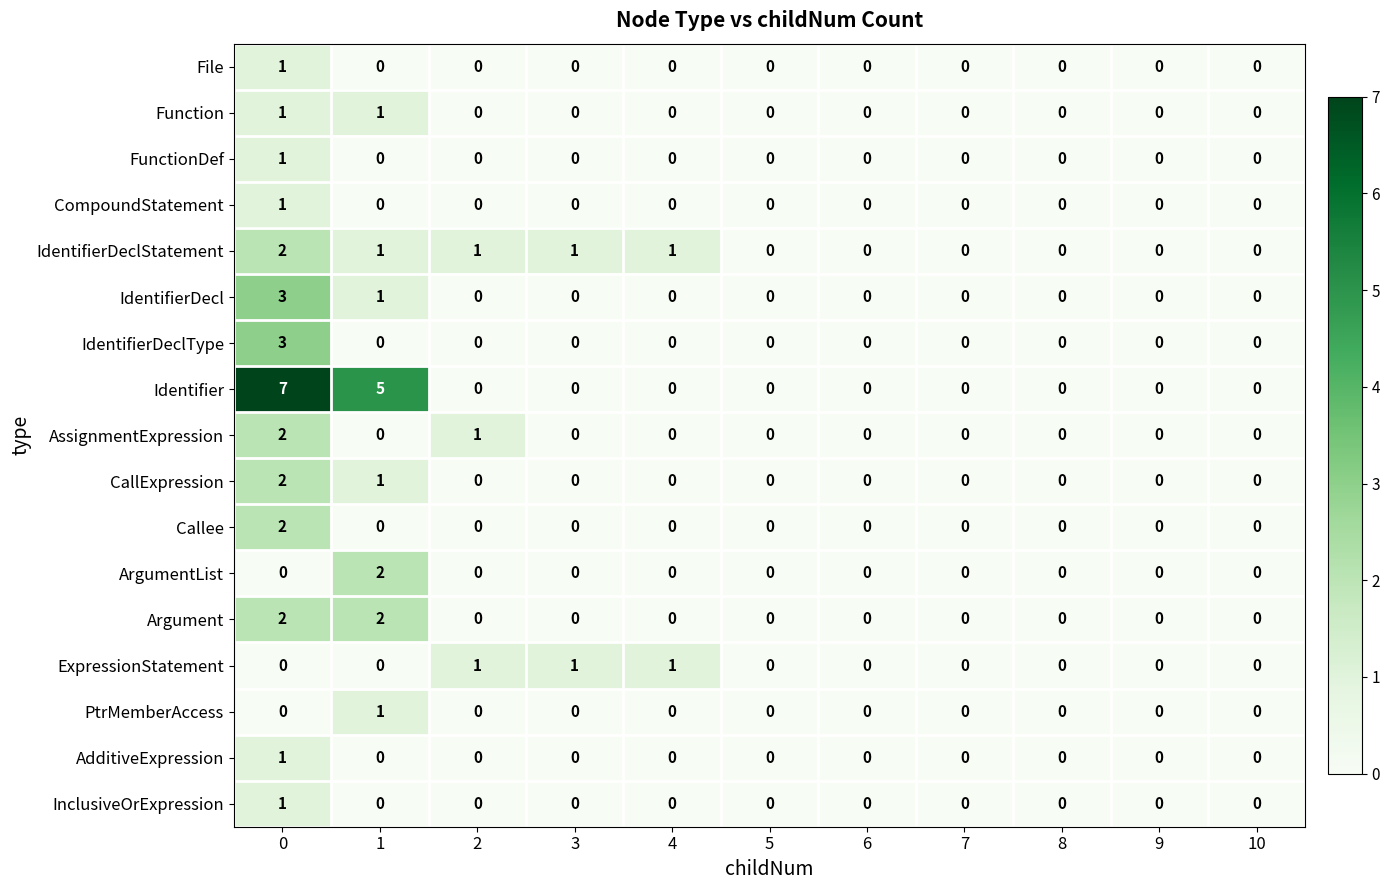

What is the difference between the maximum and second lowest values in the IdentifierDecl series?

3